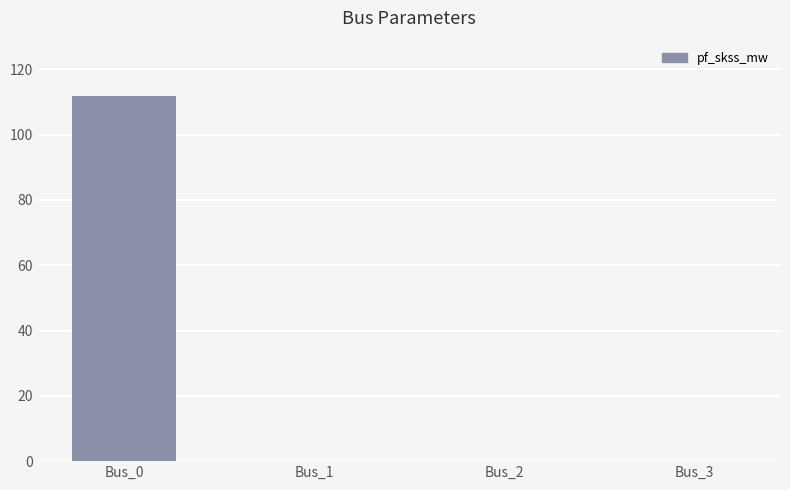

What is the change in value from Bus_0 to Bus_2?

-112.0